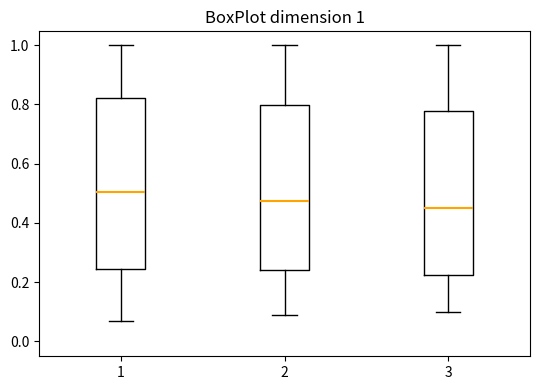

Which box's median line is the lowest?

3